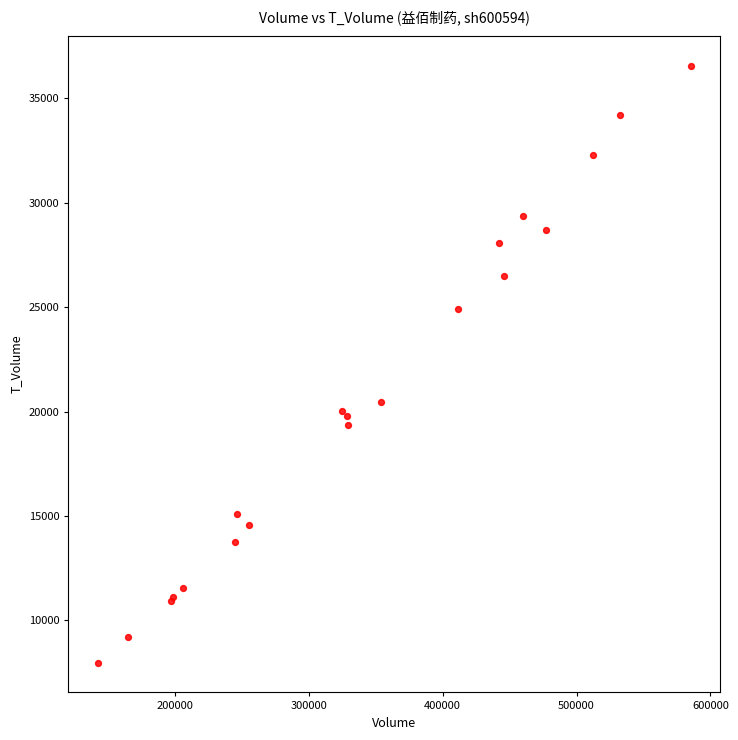

What Y value in the scatter plot is closest to 22273?

20478